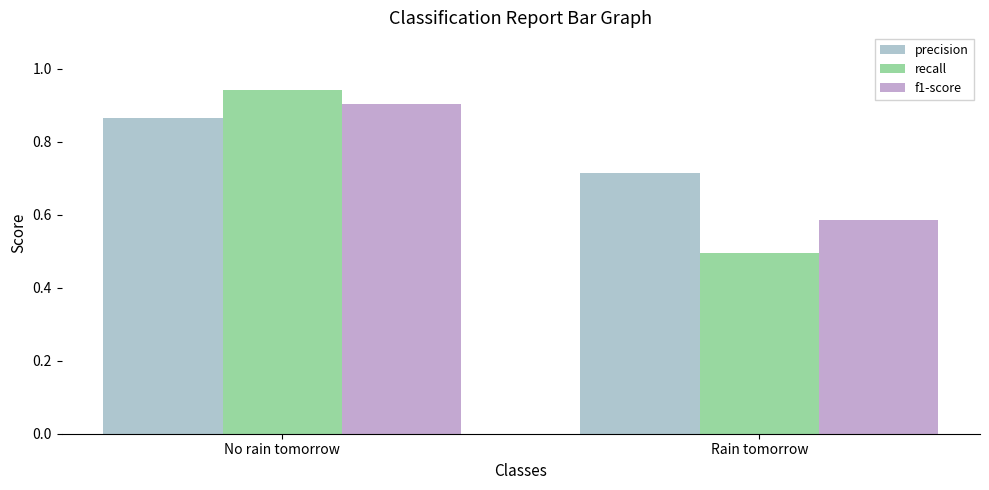

Which label corresponds to the smallest value in the chart?

Rain tomorrow